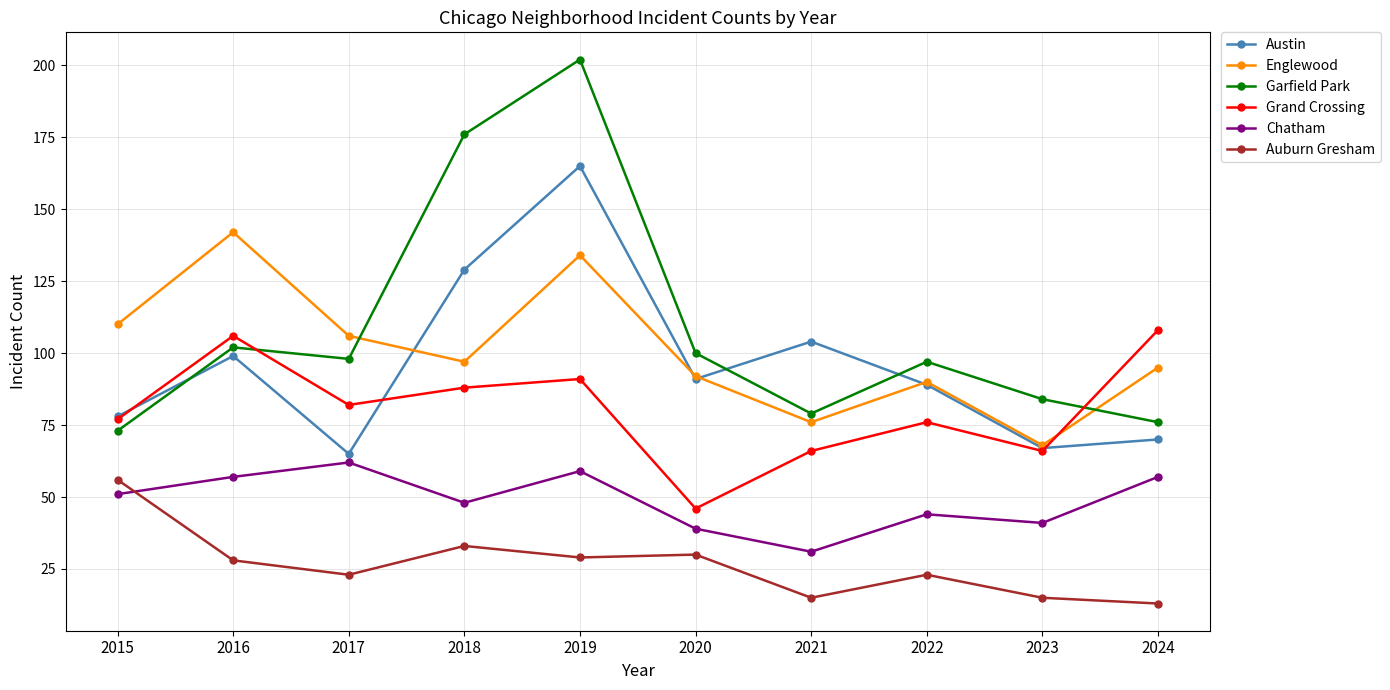

What is the average value of the Garfield Park series?

109